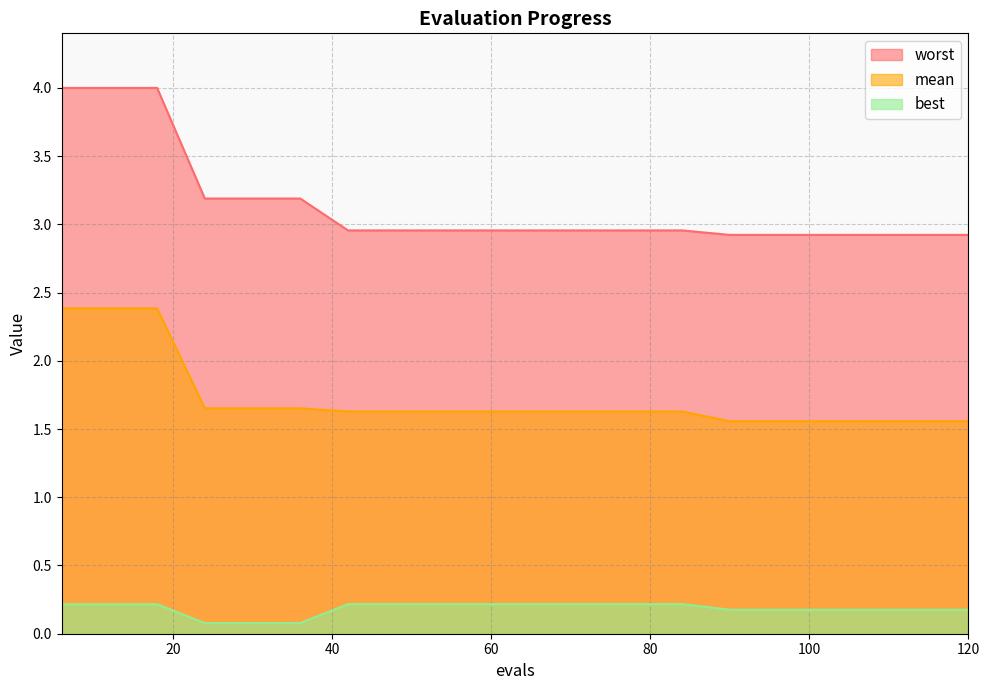

Which has a higher value, 120 or 18?

18